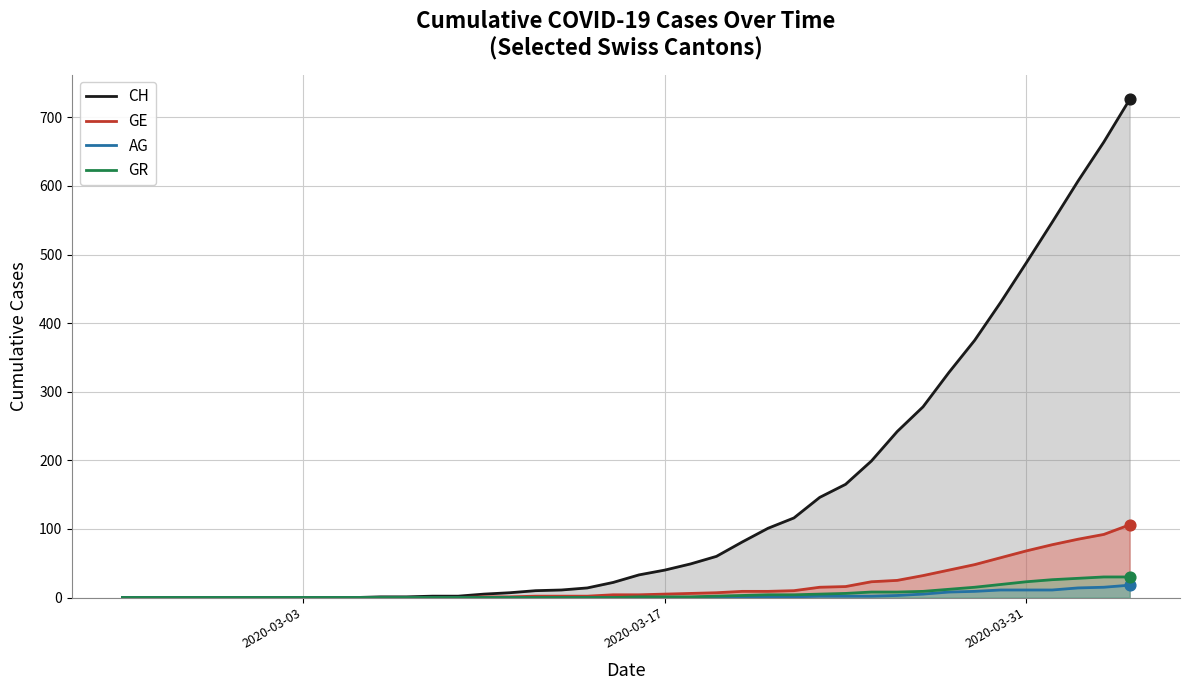

Which series has the largest total across all categories?

CH